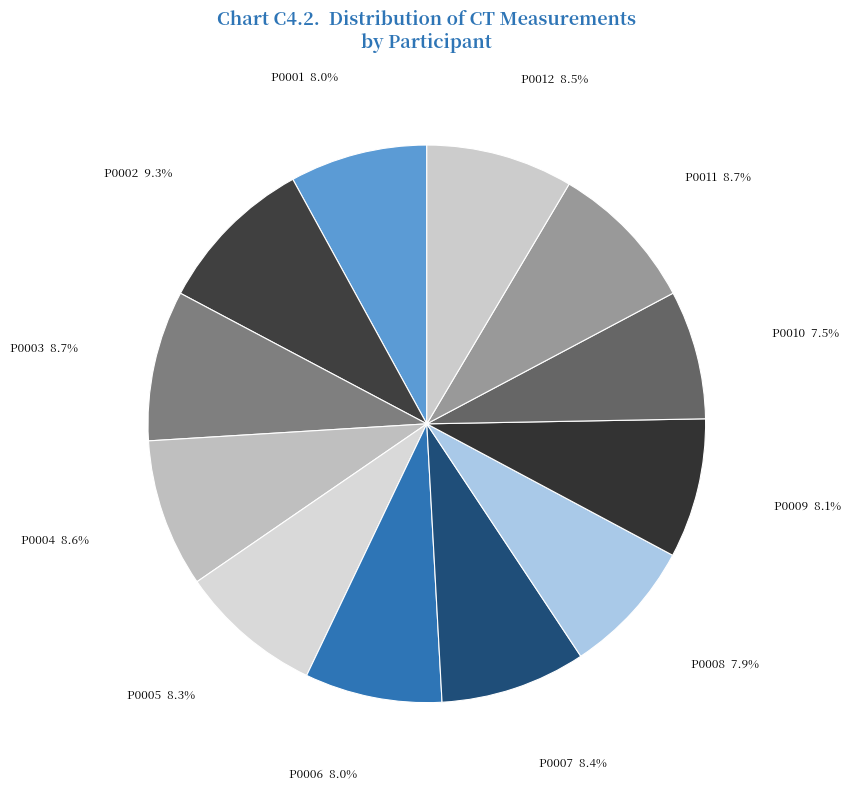

How many segments does this pie chart have?

12